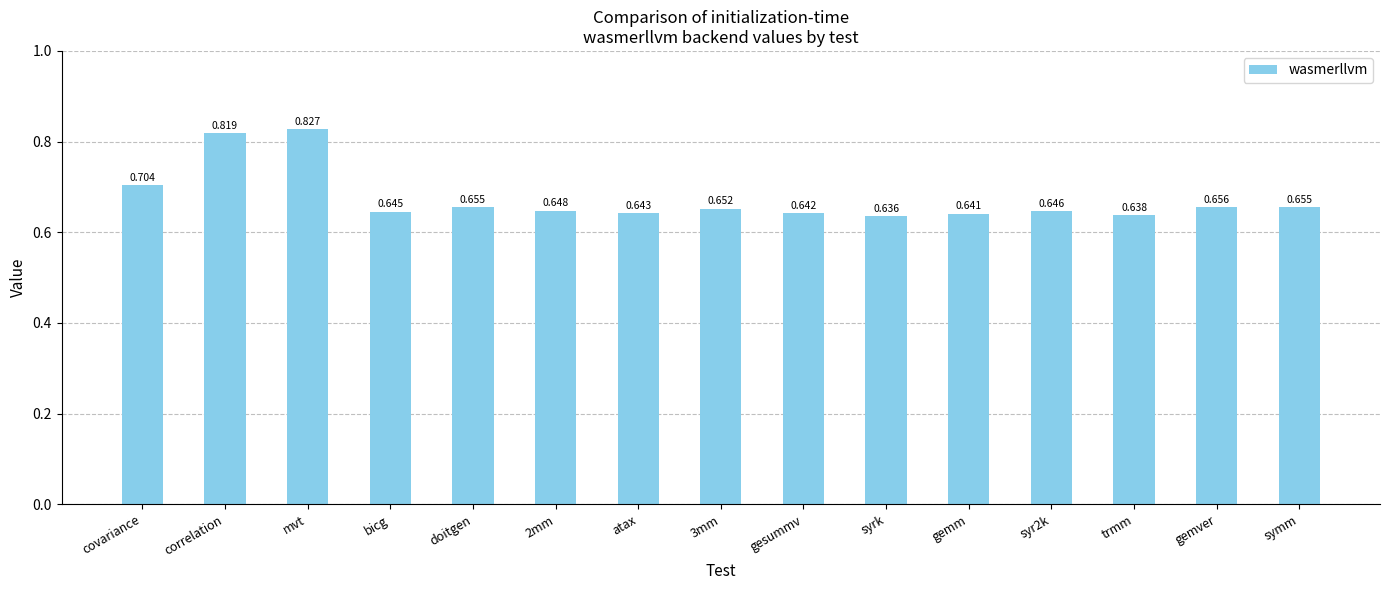

The value at mvt is 1.2. True or false?

False